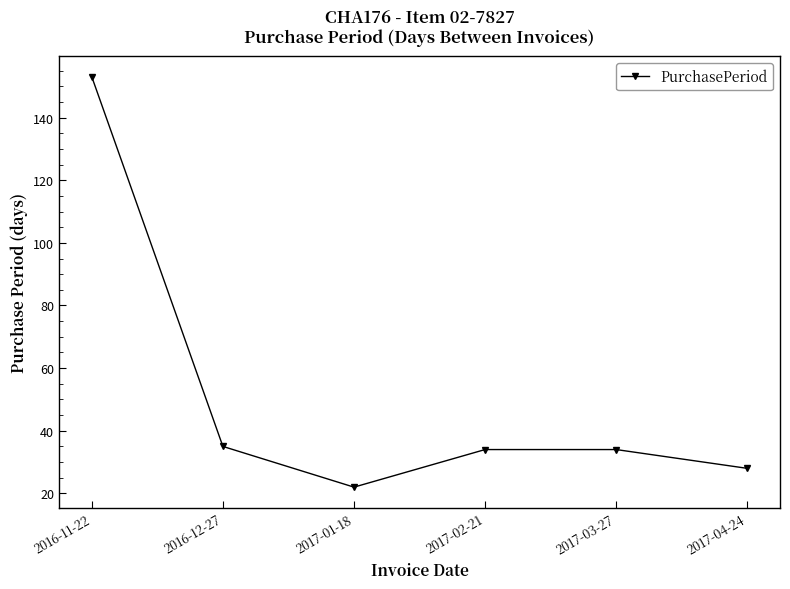

How many interior local valleys (lower than both neighbors) does the data have?

1